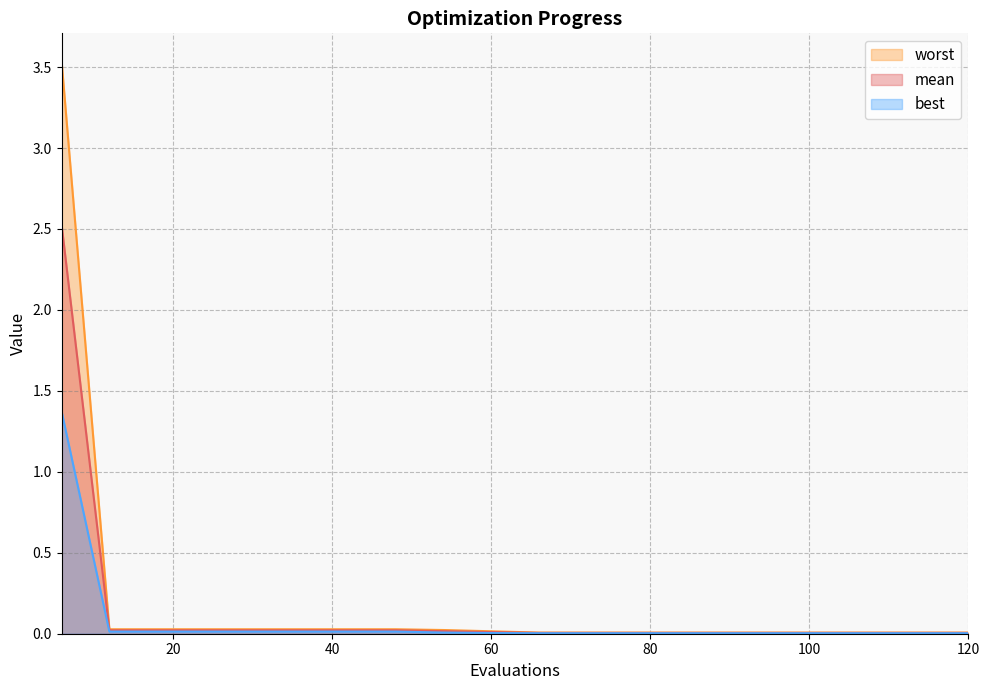

Is the value of mean at 102 greater than the value of worst at 72?

No